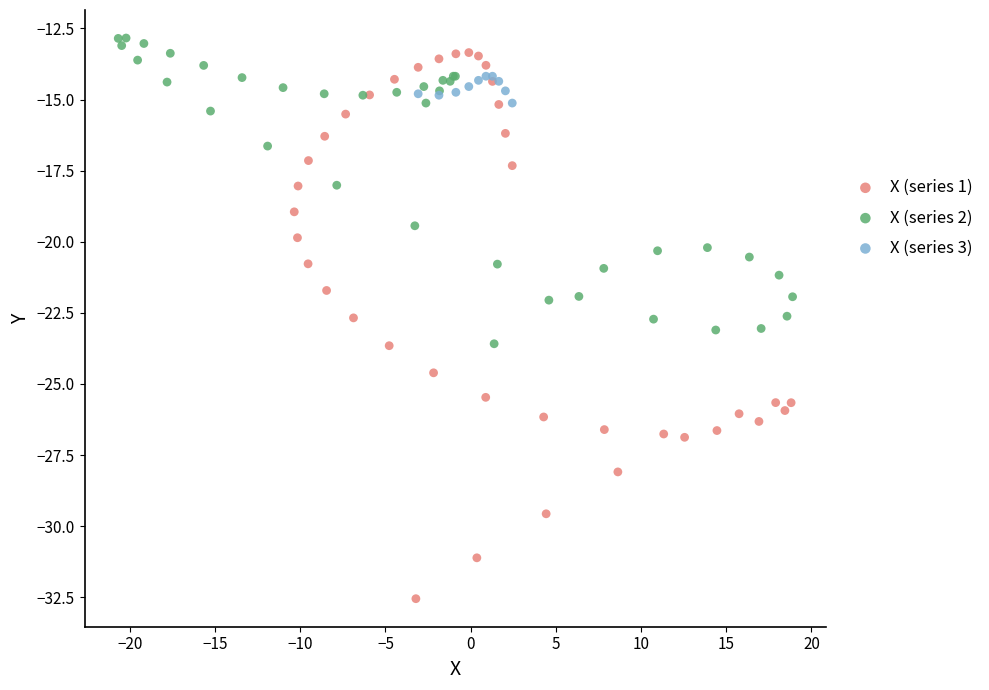

Which series has the largest Y range (max minus min)?

X (series 1)